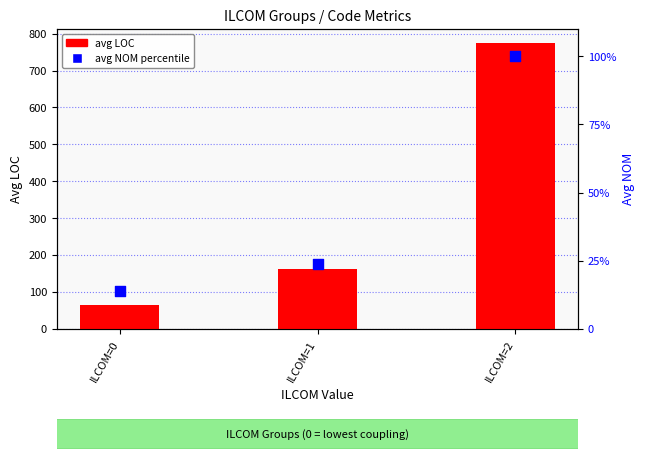

Is the value of avg LOC at ILCOM=2 greater than the value of avg NOM (pct) at ILCOM=2?

Yes